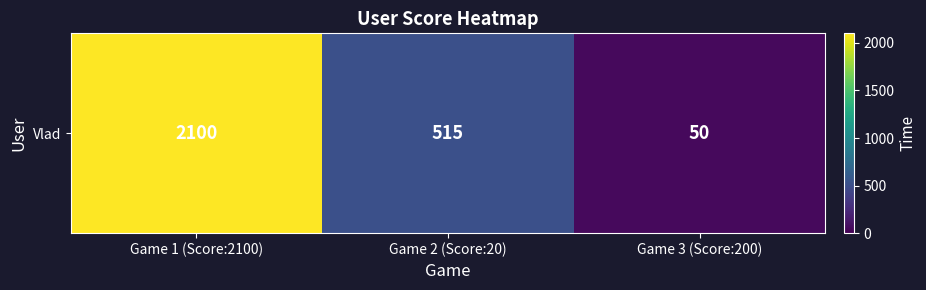

What is the sum of the values at Game 3 (Score:200) and Game 1 (Score:2100)?

2150